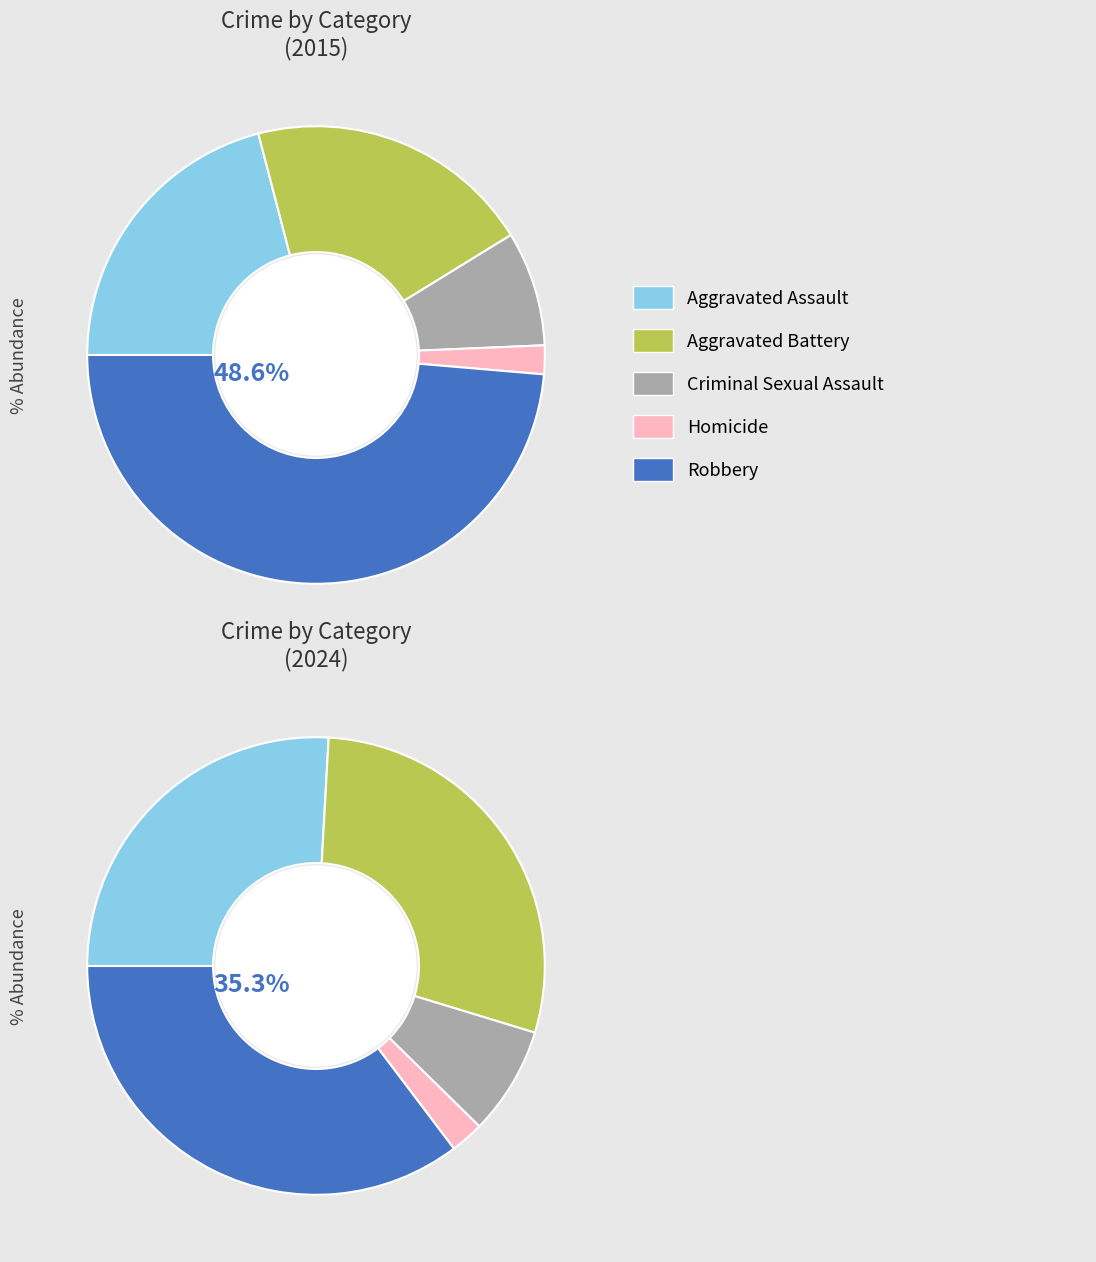

How many slices are in this pie chart?

5